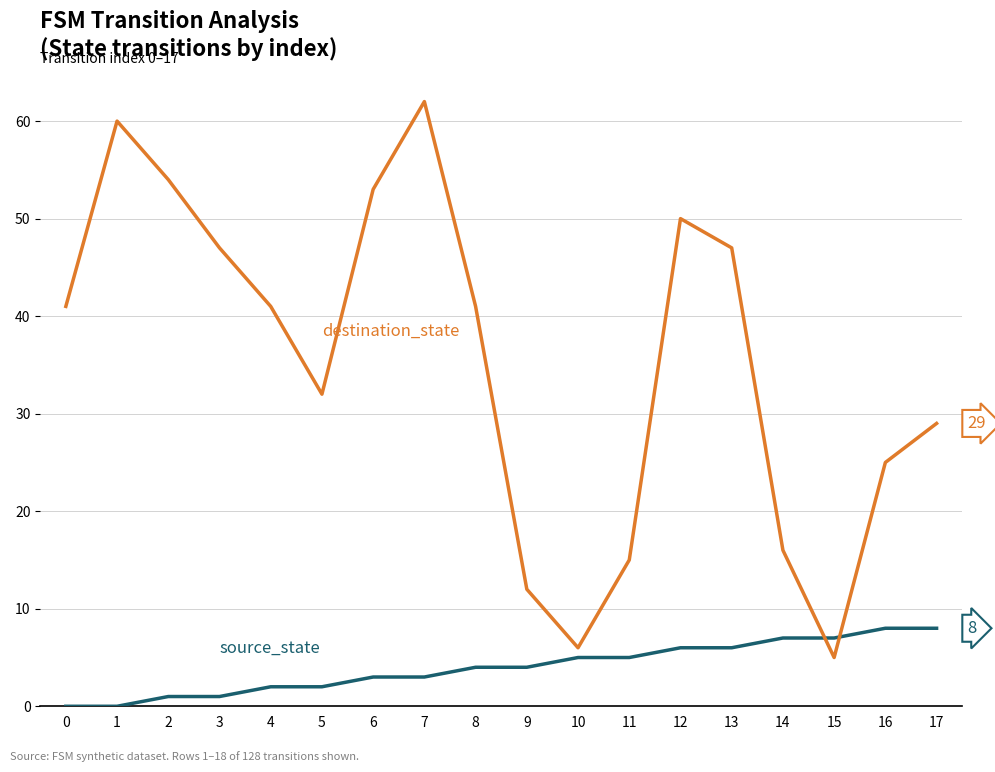

Reading left to right, transcribe all the data shown in this chart.

source_state: 0	0	1	1	2	2	3	3	4	4	5	5	6	6	7	7	8	8
destination_state: 41	60	54	47	41	32	53	62	41	12	6	15	50	47	16	5	25	29